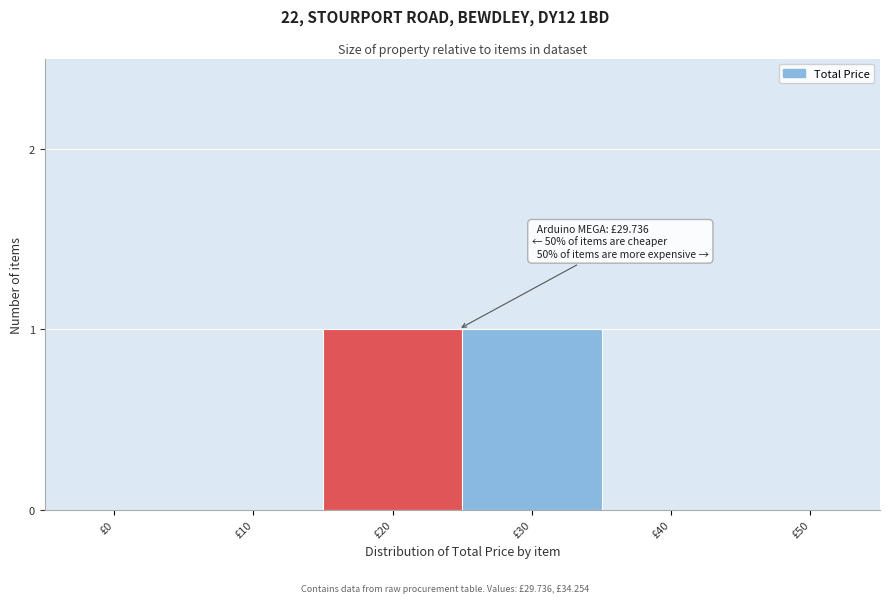

Reading left to right, what are all the values shown in this chart?

£0=0	£10=0	£20=1	£30=1	£40=0	£50=0